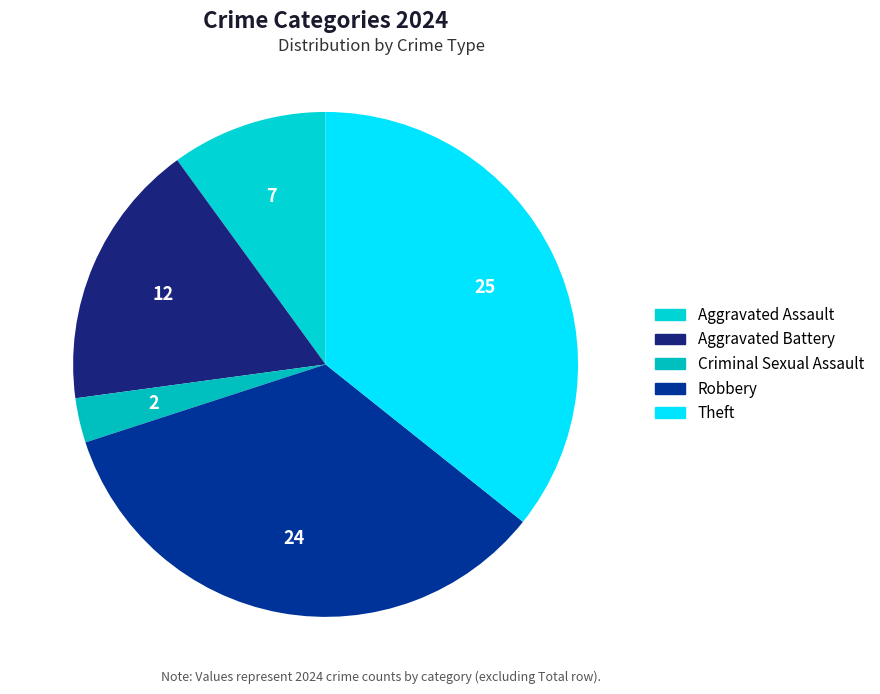

To the nearest percent, what portion does Aggravated Battery represent?

17%